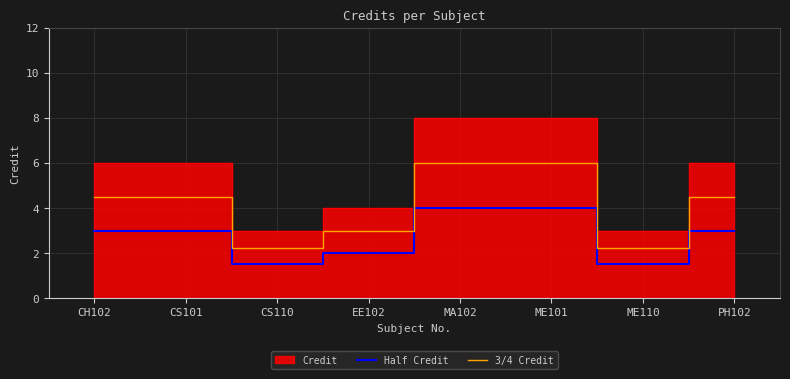

True or false: Half Credit and 3/4 Credit cross at least once.

False